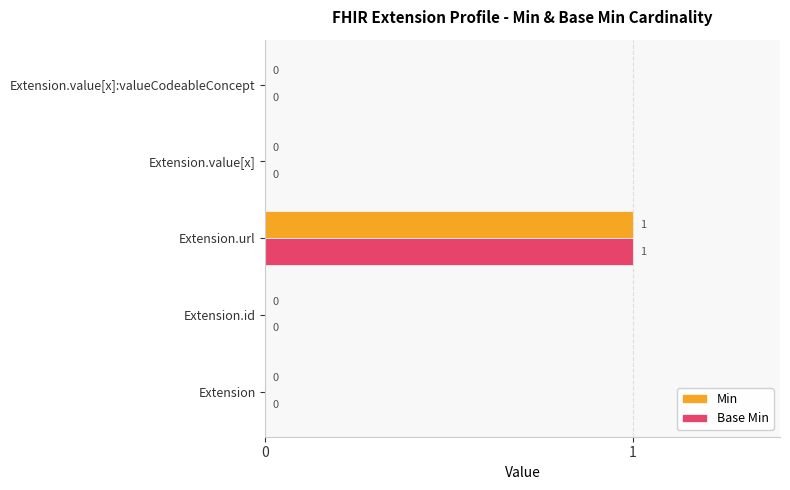

How many Min values are between 0 and 1?

5